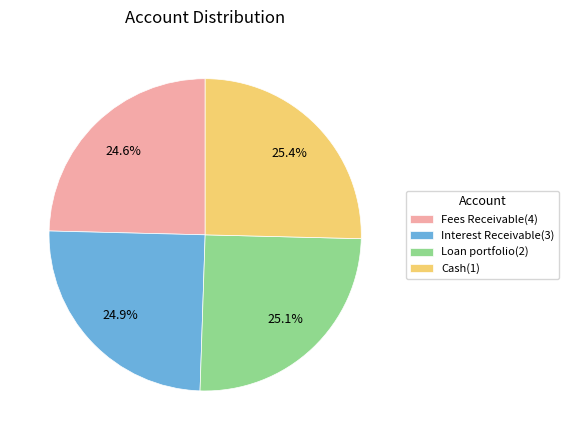

Does Cash(1) account for over 50% of the chart?

No